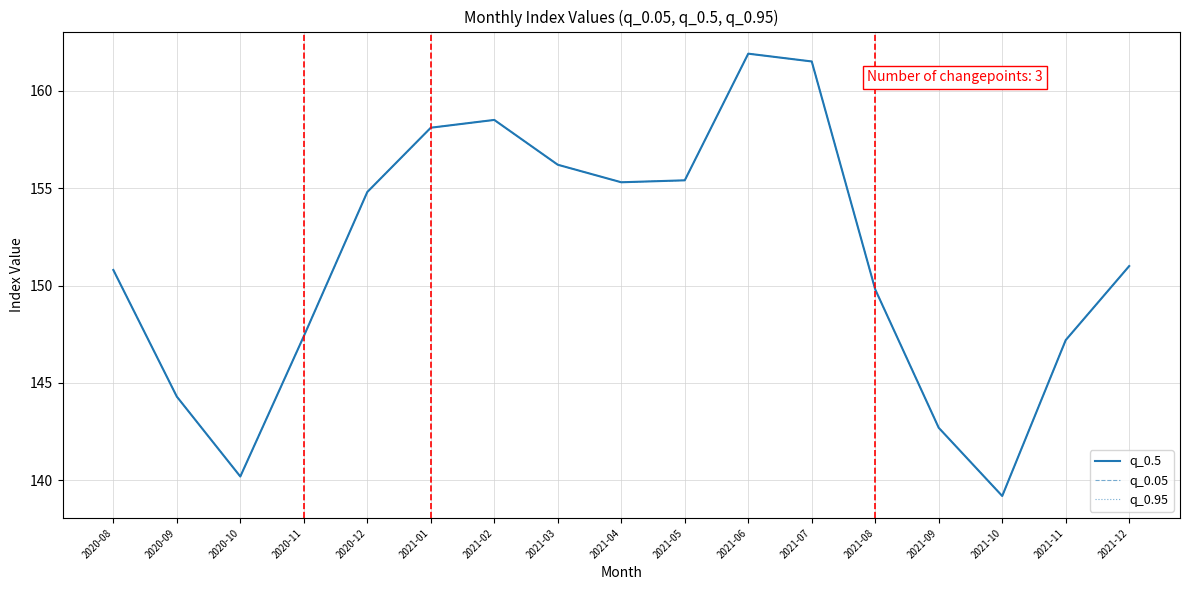

In q_0.95, how many points are higher than both neighbors (excluding endpoints)?

2